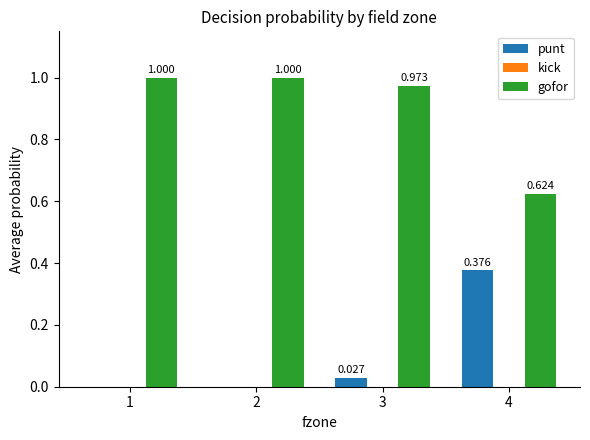

How many kick values are between 0 and 1?

4